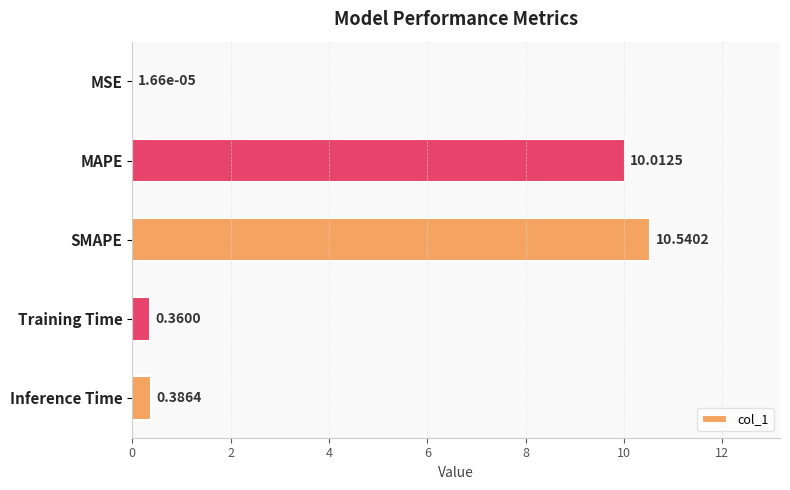

What is the sum of all values?

21.3